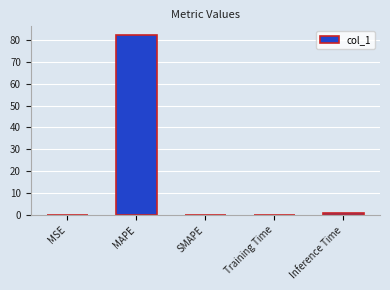

What is the maximum value shown in the chart?

82.0